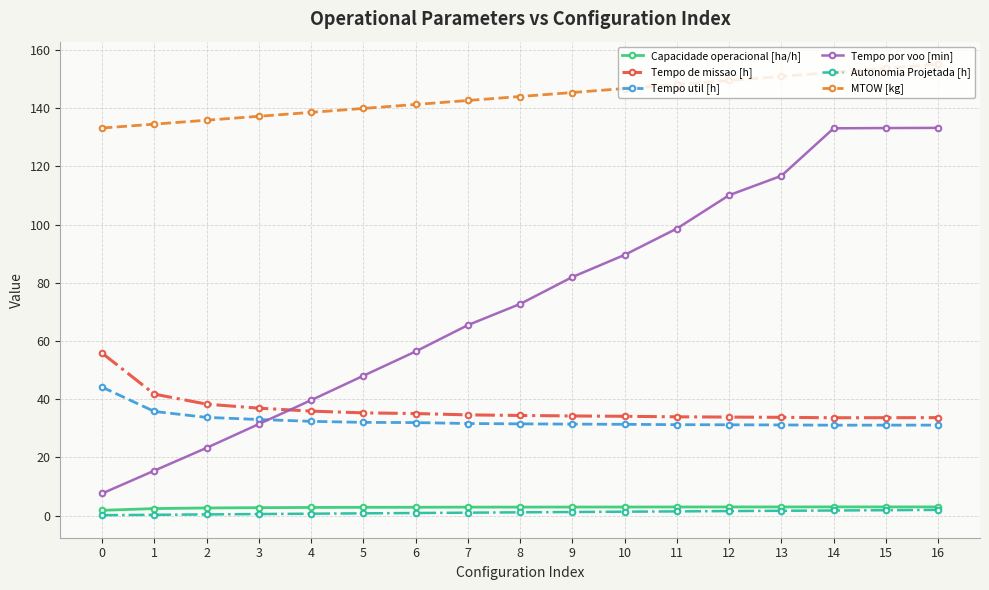

What is the smallest value displayed?

0.1